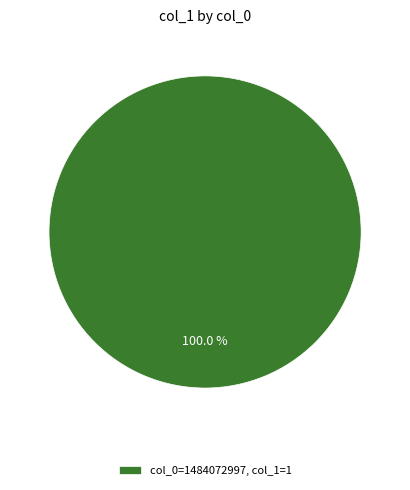

Which slice represents more than half of the pie?

col_0=1484072997, col_1=1